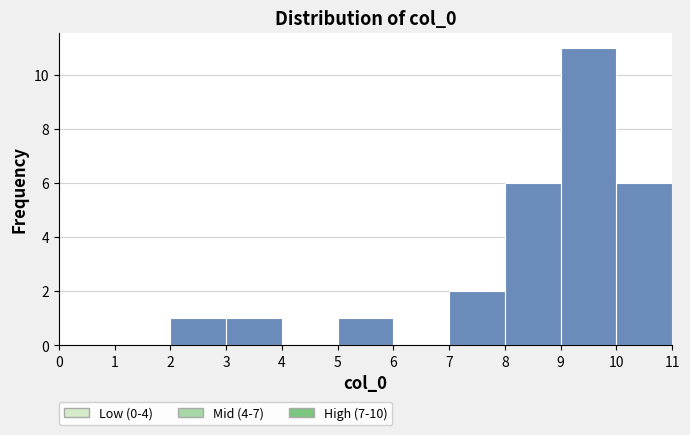

Reading left to right, list every bar in this chart as the range it spans on the x-axis followed by its height. The values are not printed on the chart, so give them approximately, as read against the axis.

0 to 1: 0
1 to 2: 0
2 to 3: 1
3 to 4: 1
4 to 5: 0
5 to 6: 1
6 to 7: 0
7 to 8: 2
8 to 9: 6
9 to 10: 11
10 to 11: 6